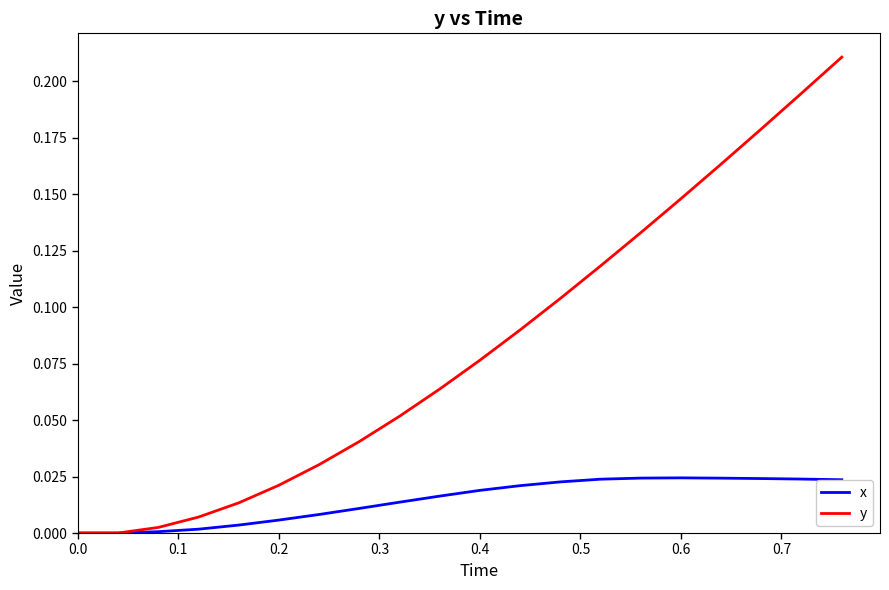

Which series has the largest total across all categories?

y